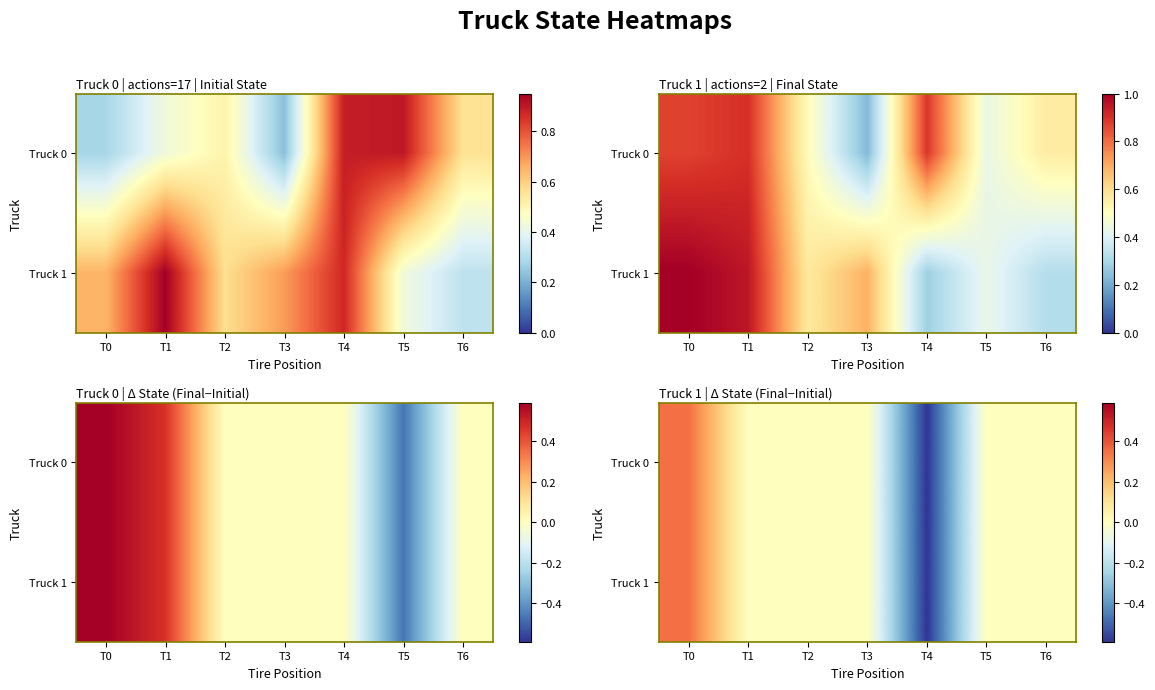

Count the number of data series in this chart.

2